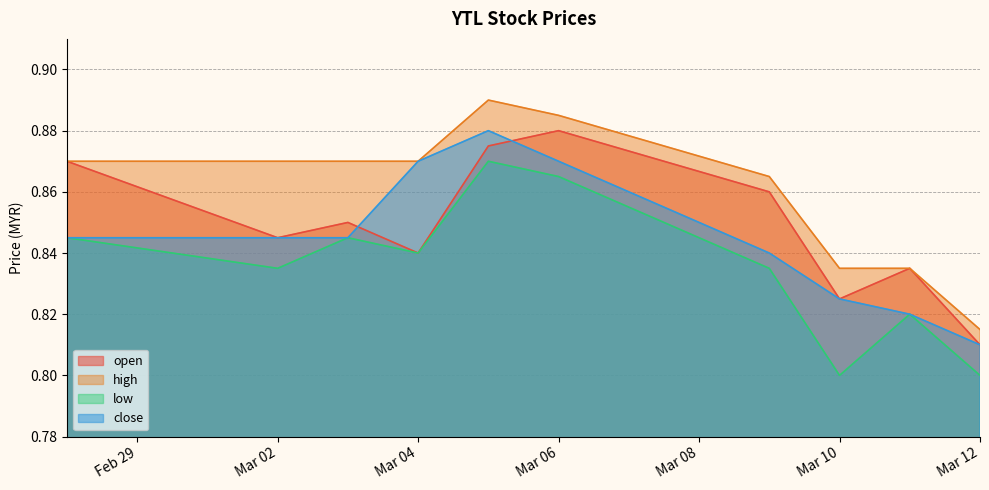

Rank the series by their average value, from lowest to highest.

low, close, open, high